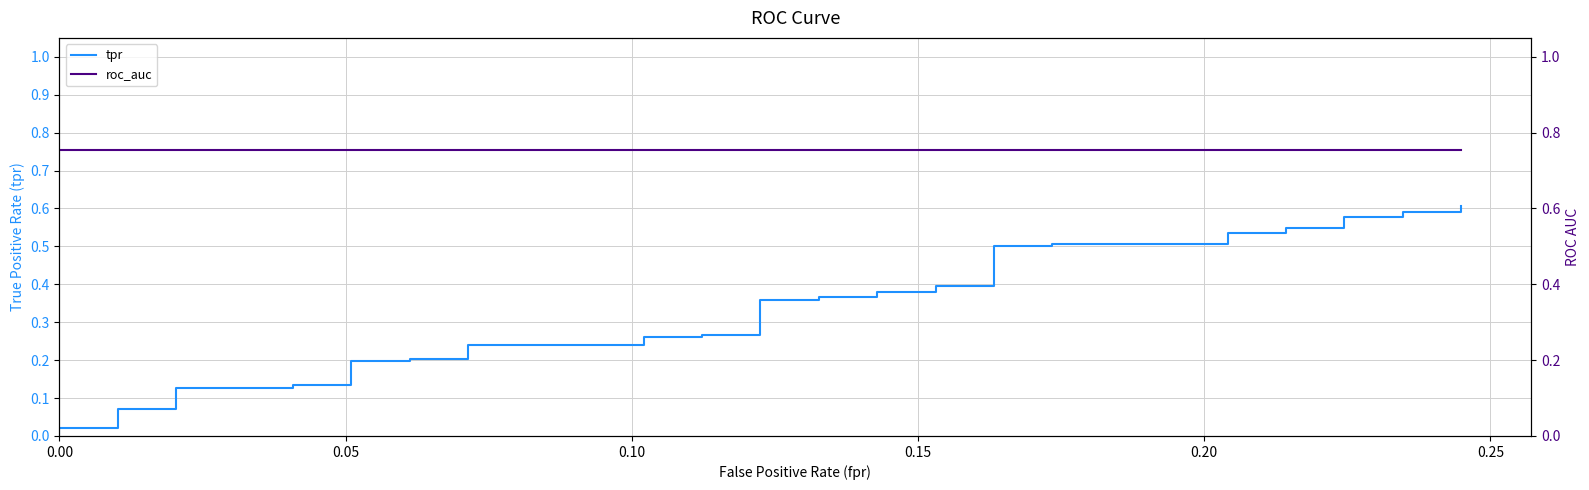

Is it true that tpr equals 0.2 at 34?

False